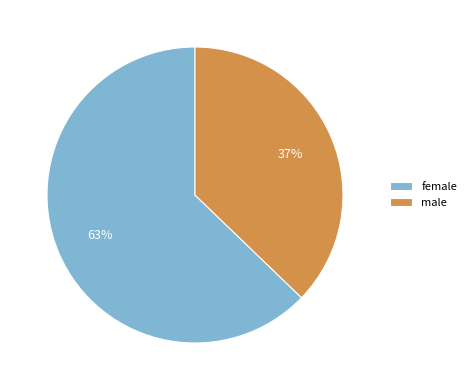

Is the sum of female and male greater than half?

Yes